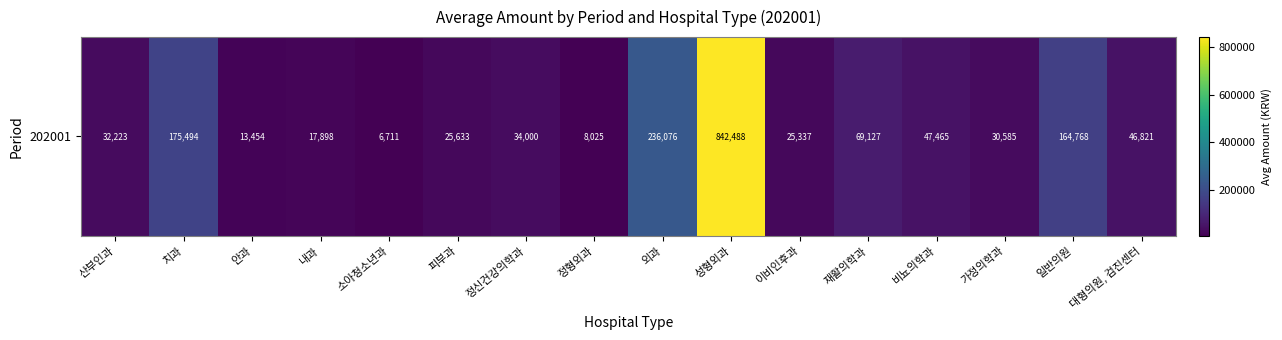

Which has a higher value, 안과 or 성형외과?

성형외과